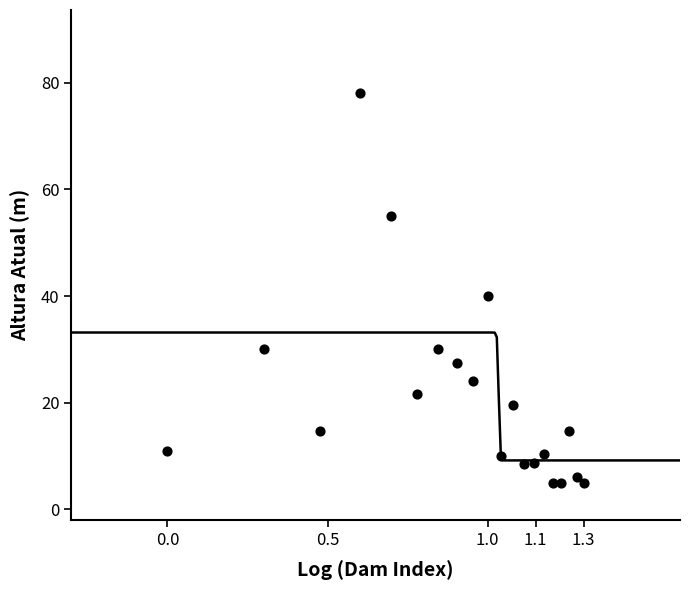

What Y value in the scatter plot is closest to 41?

40.0